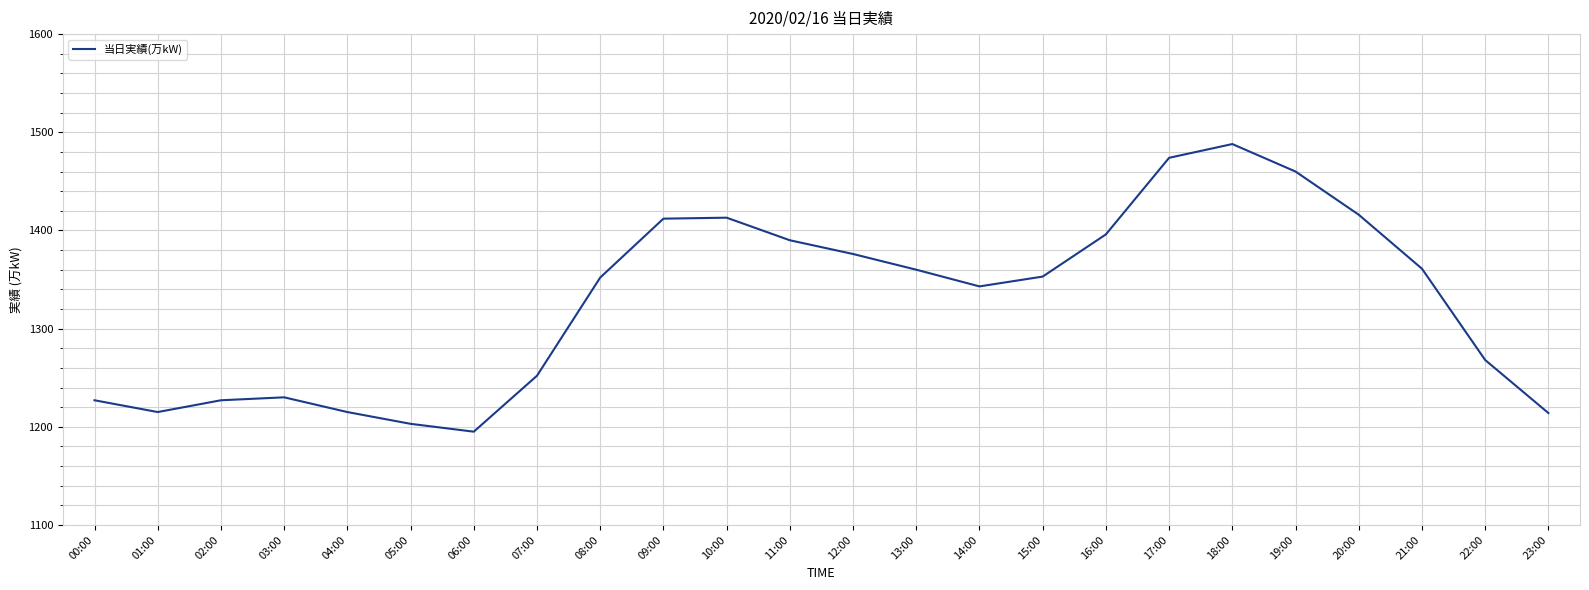

What is the difference between the values at 22:00 and 14:00?

75